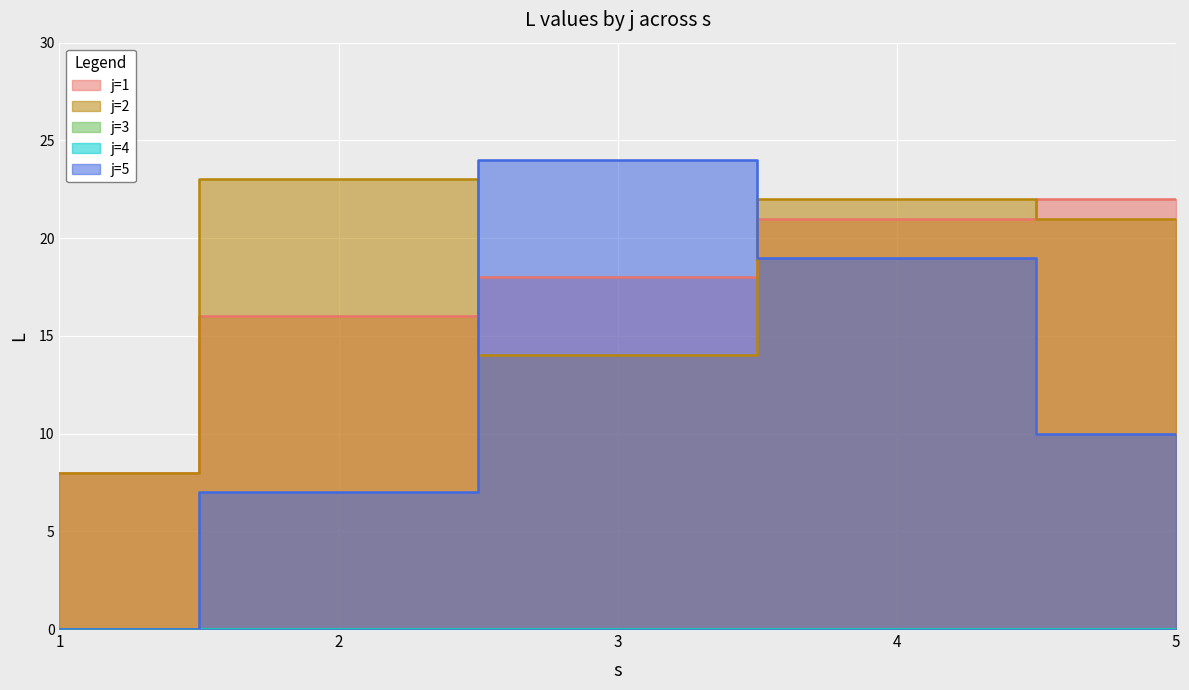

How many interior local valleys does the j=2 series have?

1